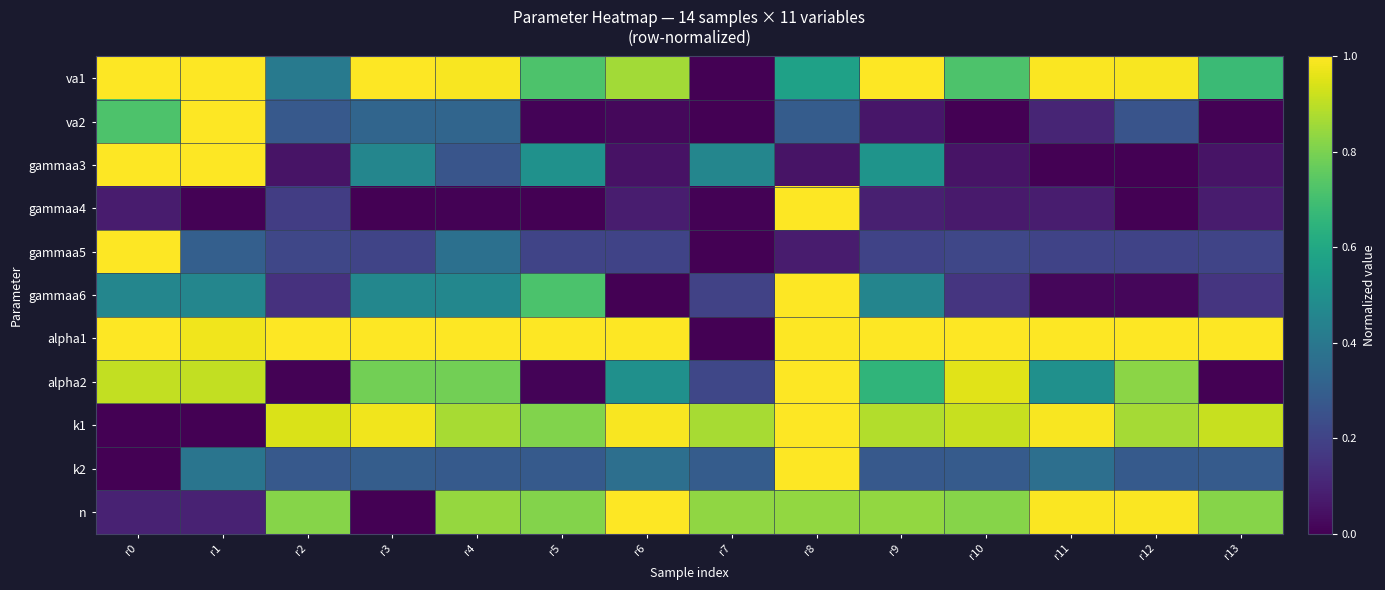

At how many categories does at least one series exceed 0?

14